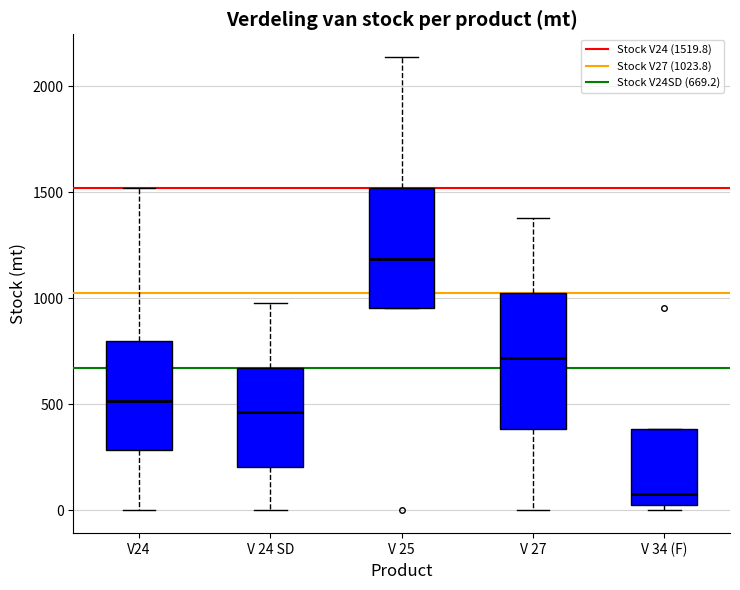

Comparing the boxes themselves (not the whiskers), which one is the tallest?

V 27